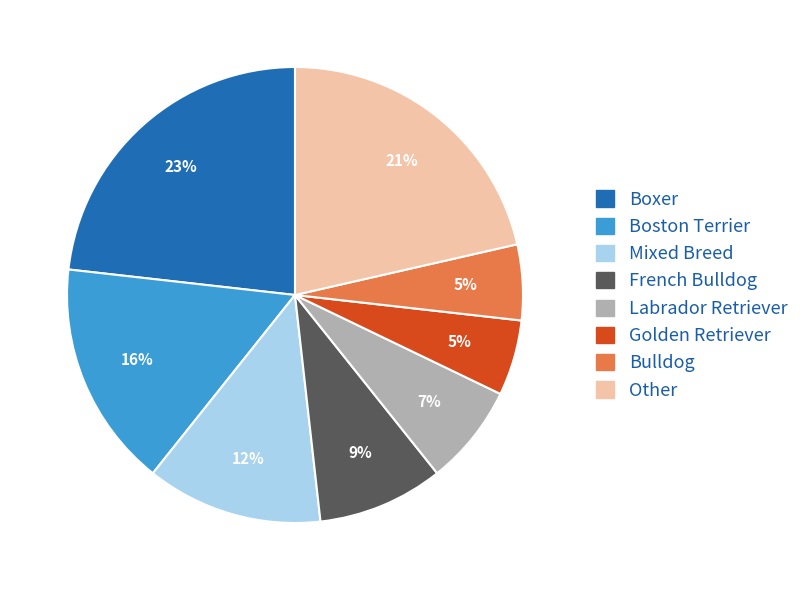

Is it true that Golden Retriever is 20% of the pie?

False